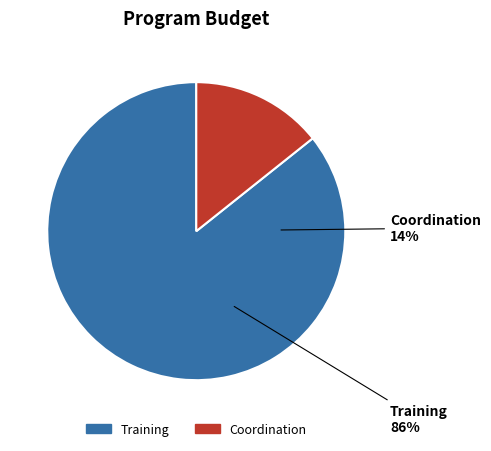

Rank the categories by value from highest to lowest.

Training, Coordination